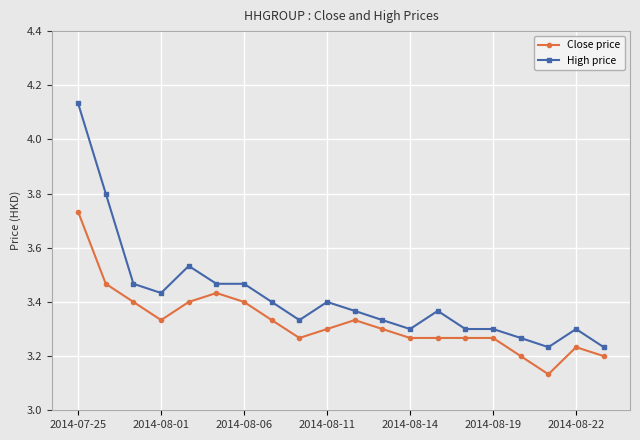

List the series in order of their peak value, highest first.

High price, Close price